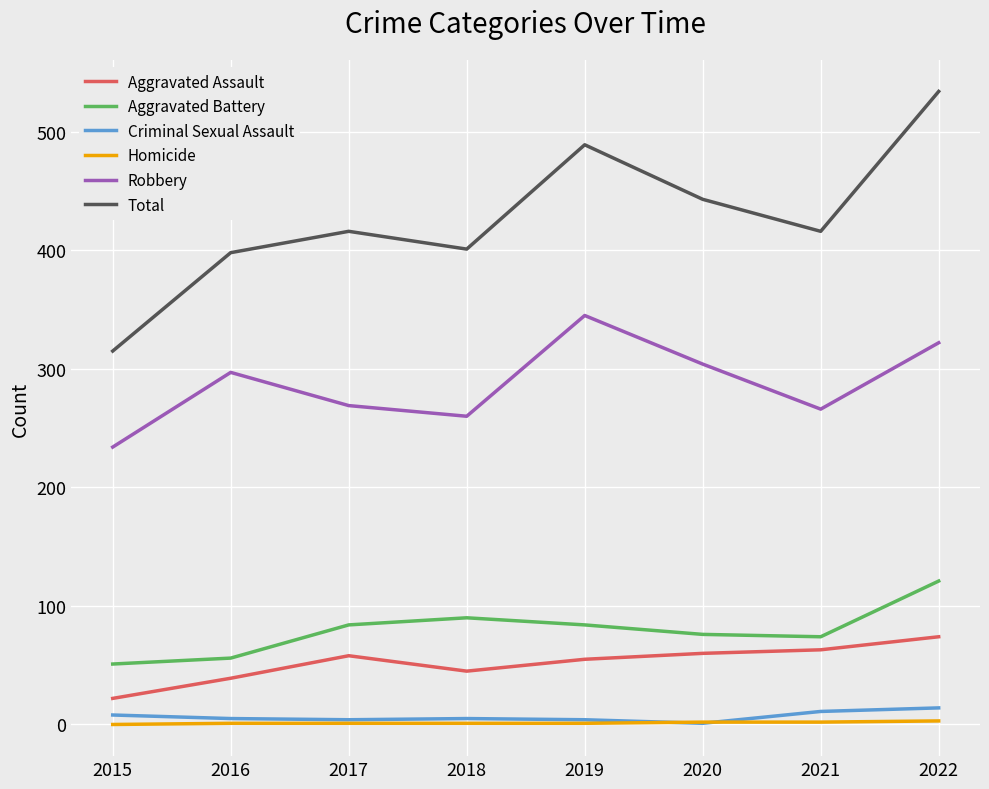

What is the greatest value displayed?

534